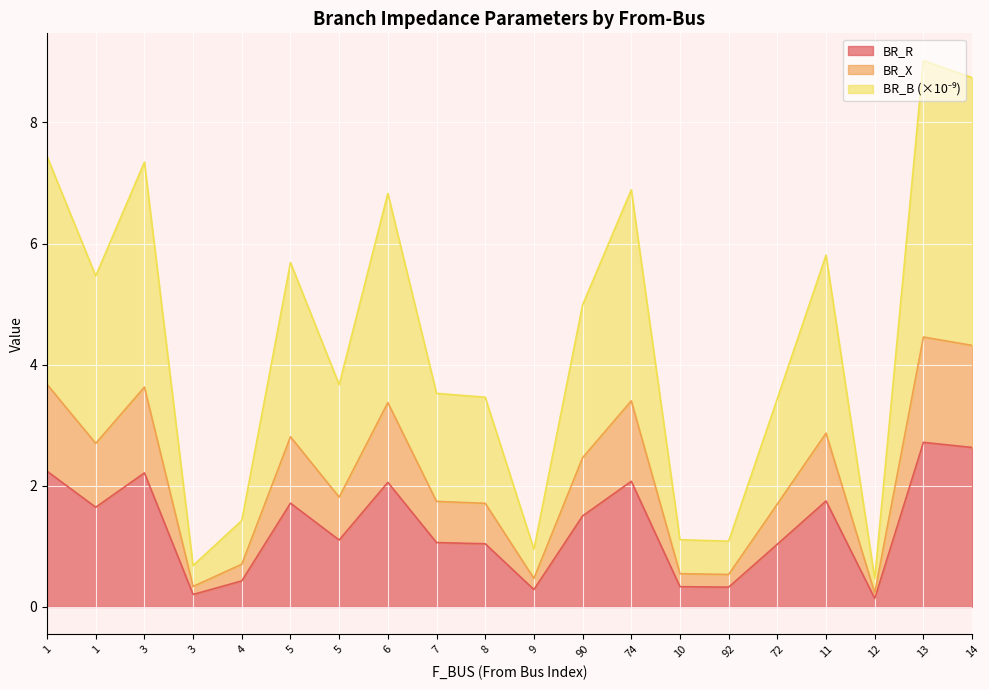

At which category does BR_R reach its first local valley?

1